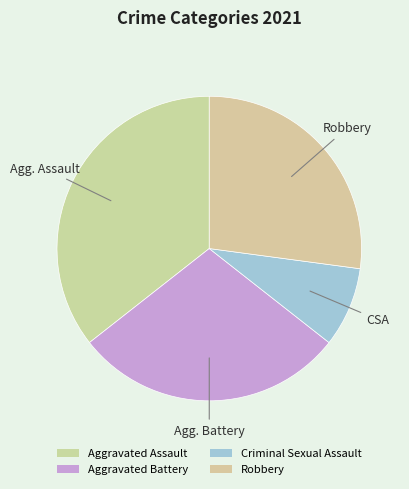

How many slices are in this pie chart?

4